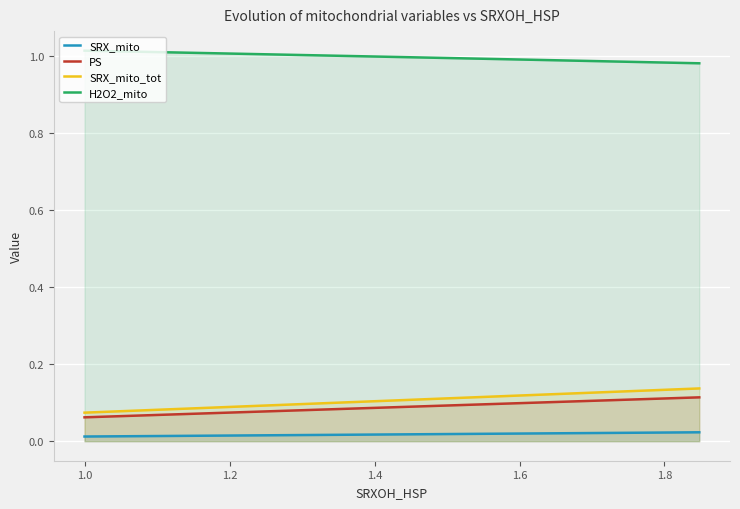

What is the difference between the second highest and minimum values in the PS series?

0.1